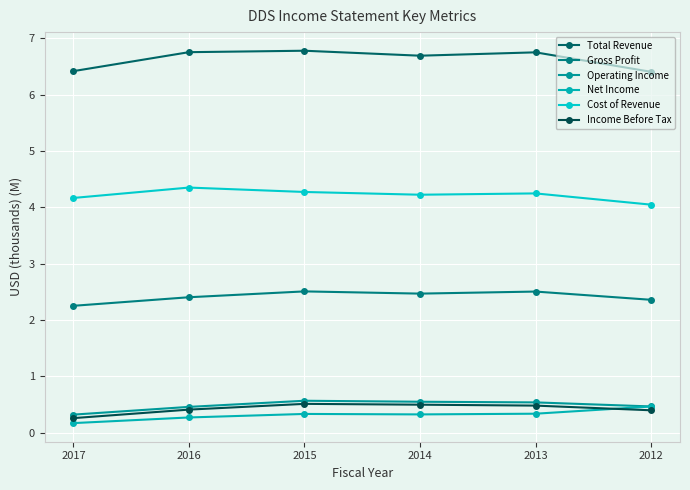

List the series in order of their peak value, highest first.

Total Revenue, Cost of Revenue, Gross Profit, Operating Income, Income Before Tax, Net Income